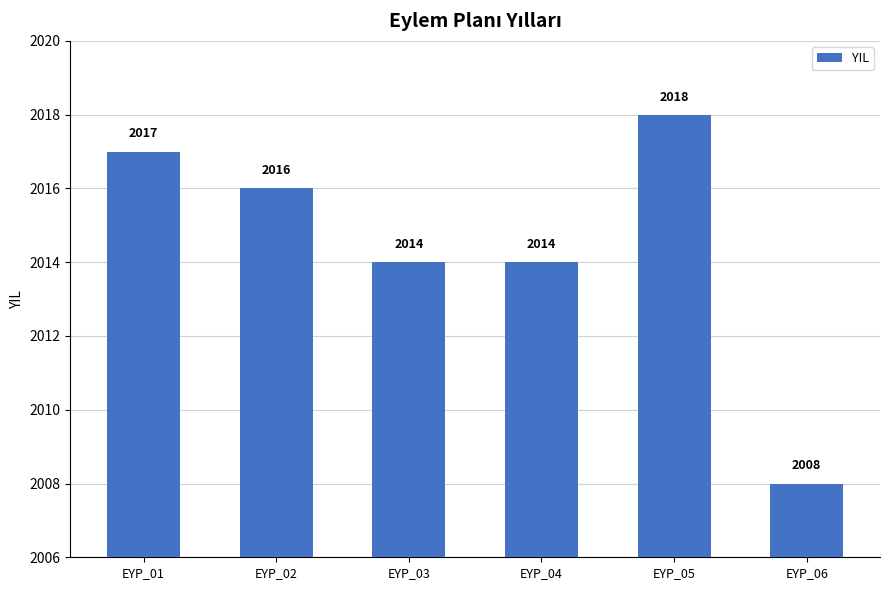

What is the value of the 1st bar from the left?

2017